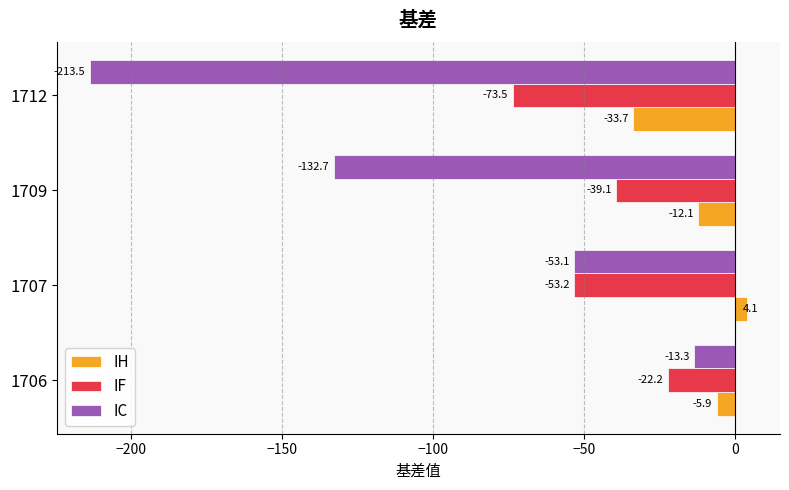

Is the value of IF at 1712 greater than the value of IH at 1706?

No